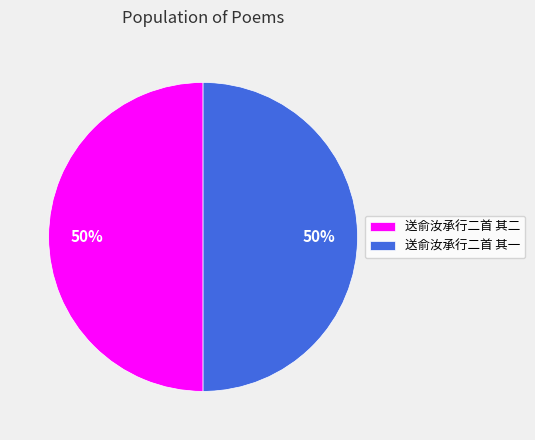

Count the number of slices in the pie.

2